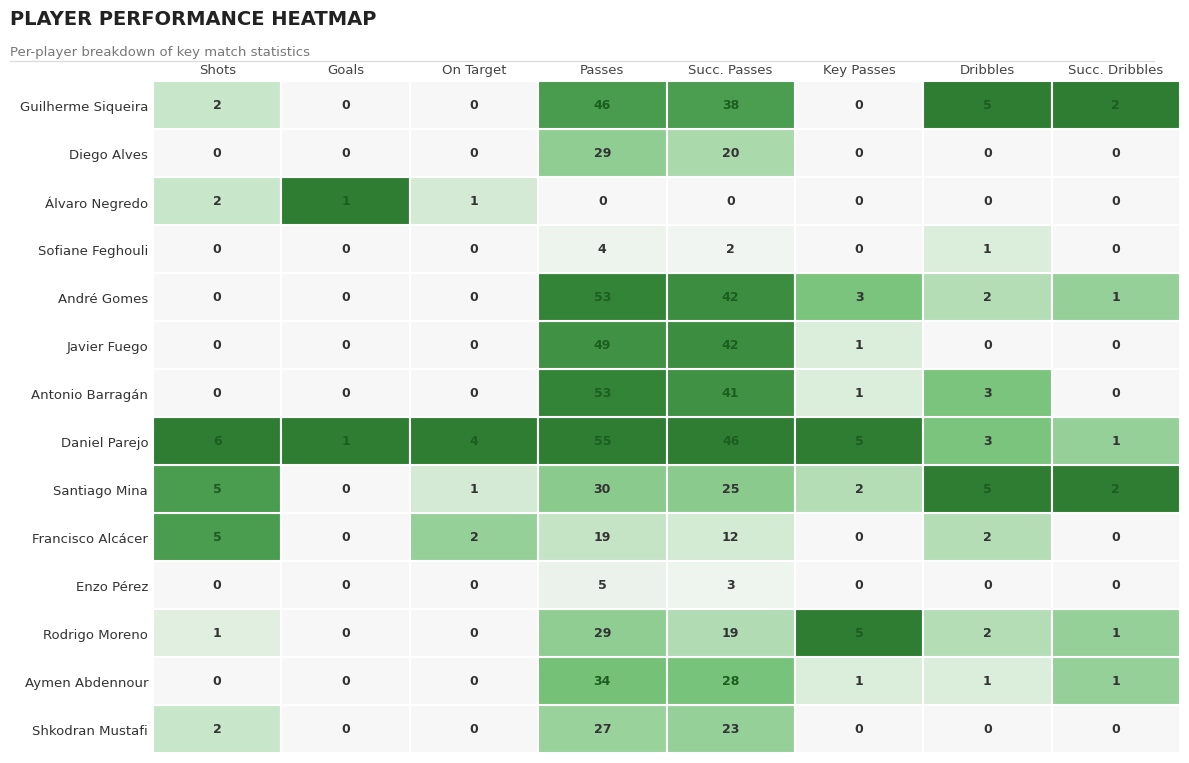

What is the difference between the highest and lowest values at key_passes?

5